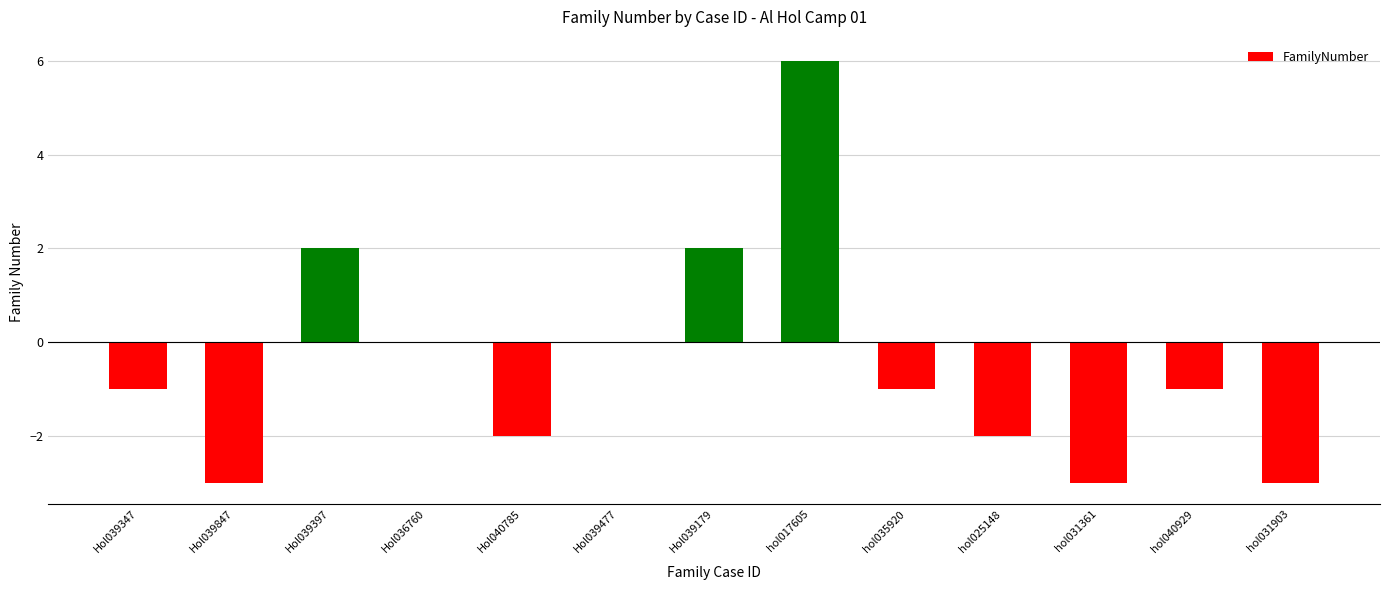

Reading left to right, transcribe all the data shown in this chart.

Hol039347=-1	Hol039847=-3	Hol039397=2	Hol036760=0	Hol040785=-2	Hol039477=0	Hol039179=2	hol017605=6	hol035920=-1	hol025148=-2	hol031361=-3	hol040929=-1	hol031903=-3